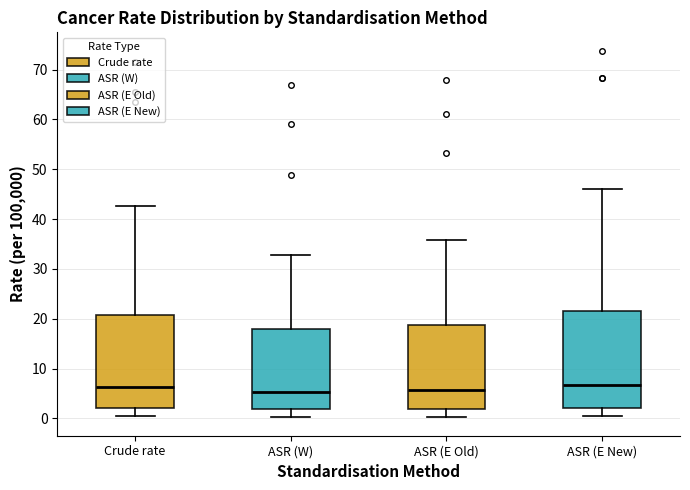

Reading left to right, read every box against the y-axis: the position of its median line, the range the box covers, and the ends of its whiskers. The values are not printed on the chart, so give them approximately, as read against the axis.

Crude rate: median 6, box 2 to 21, whiskers 0 to 43
ASR (W): median 5, box 2 to 18, whiskers 0 to 33
ASR (E Old): median 6, box 2 to 19, whiskers 0 to 36
ASR (E New): median 7, box 2 to 22, whiskers 1 to 46